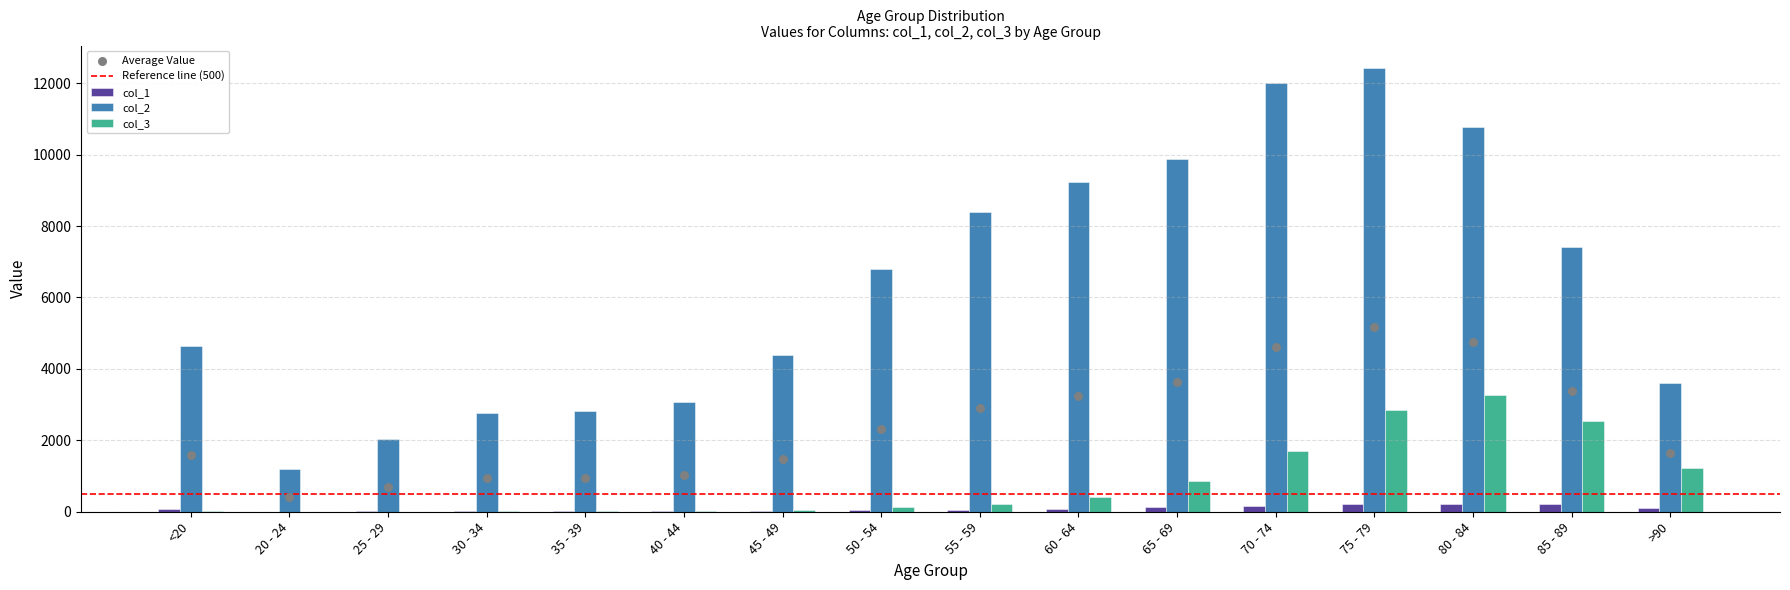

At how many categories does at least one series exceed 12248?

1